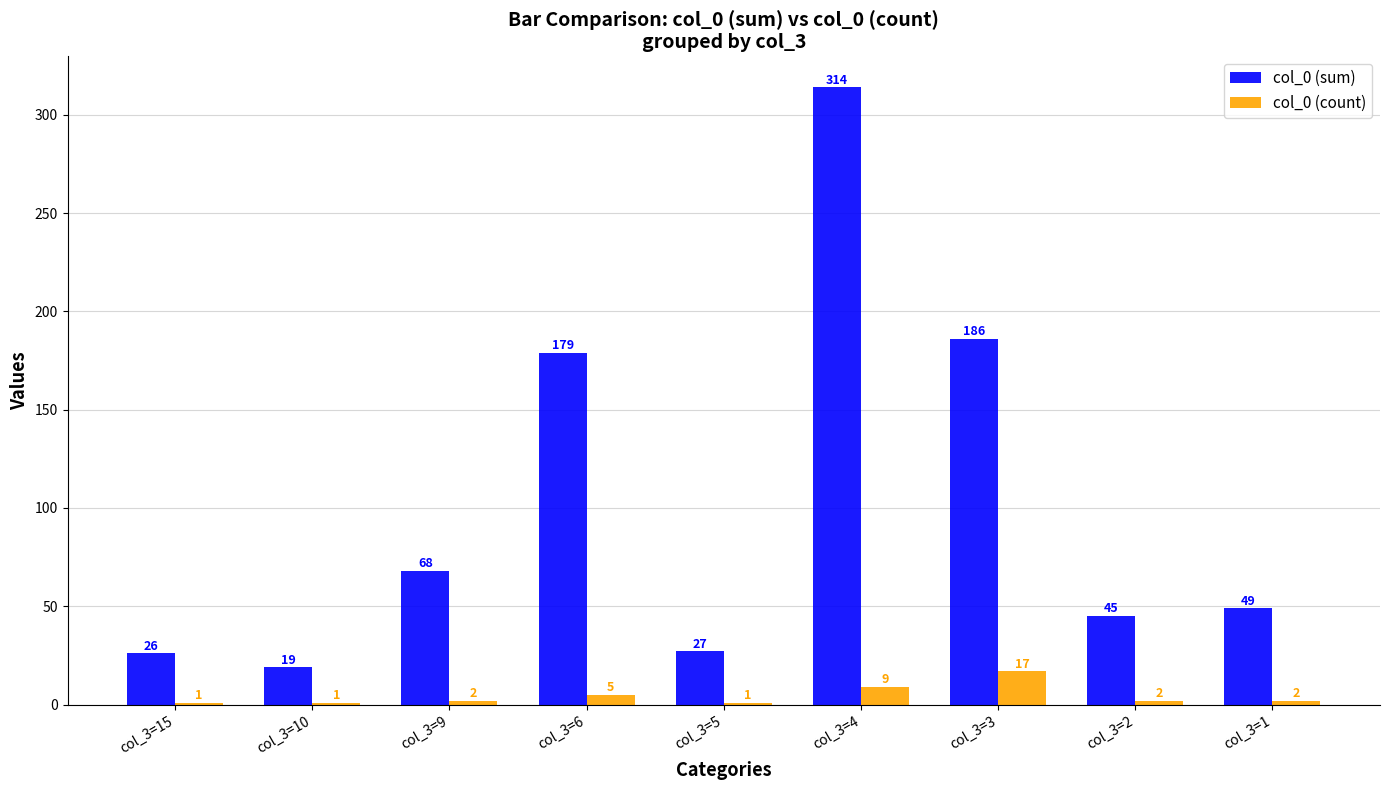

Between col_3=10 and col_3=3, which series saw the biggest shift?

col_0 (sum)